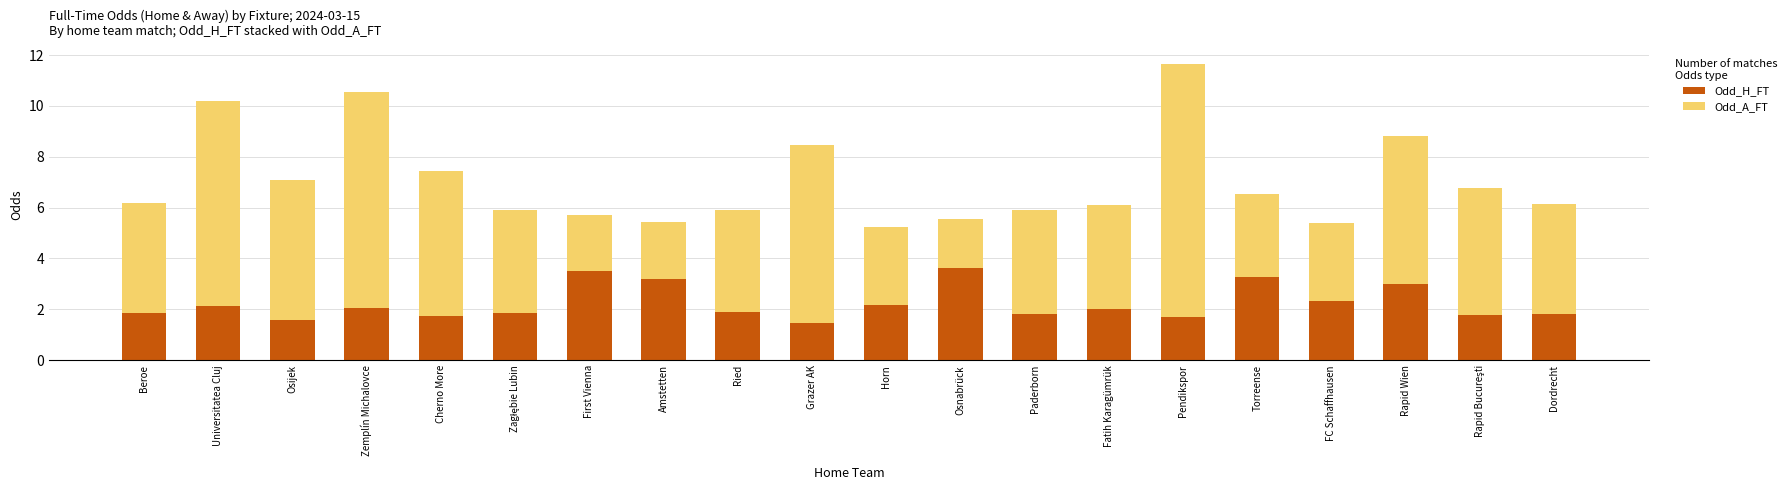

What is the difference between the second highest and second lowest values in the Odd_H_FT series?

1.9